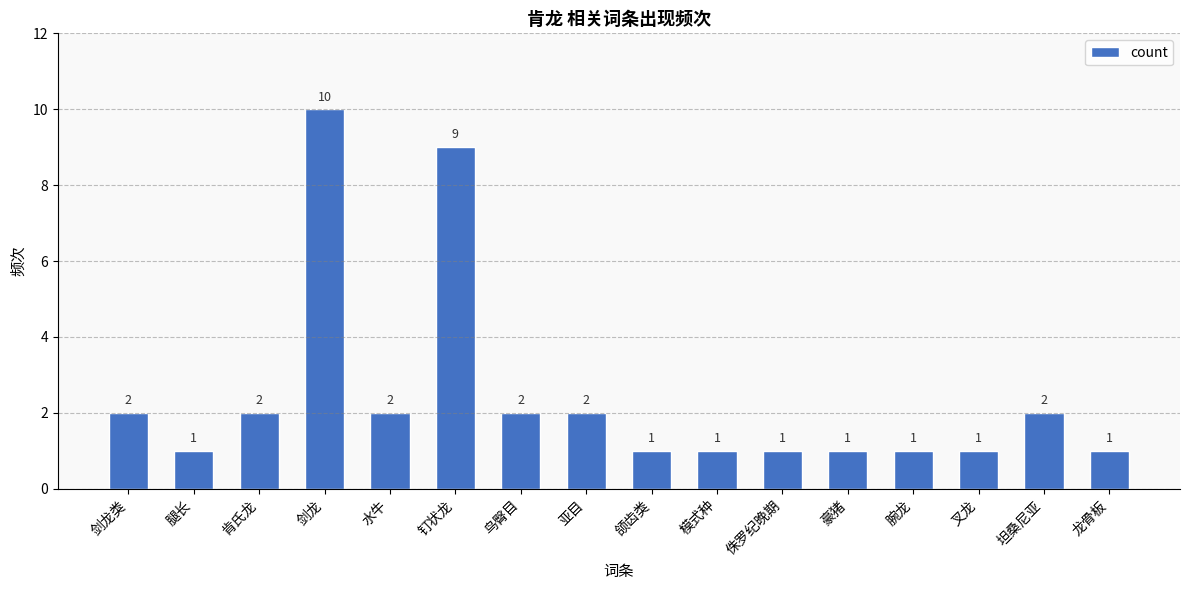

What is the sum of all values?

39